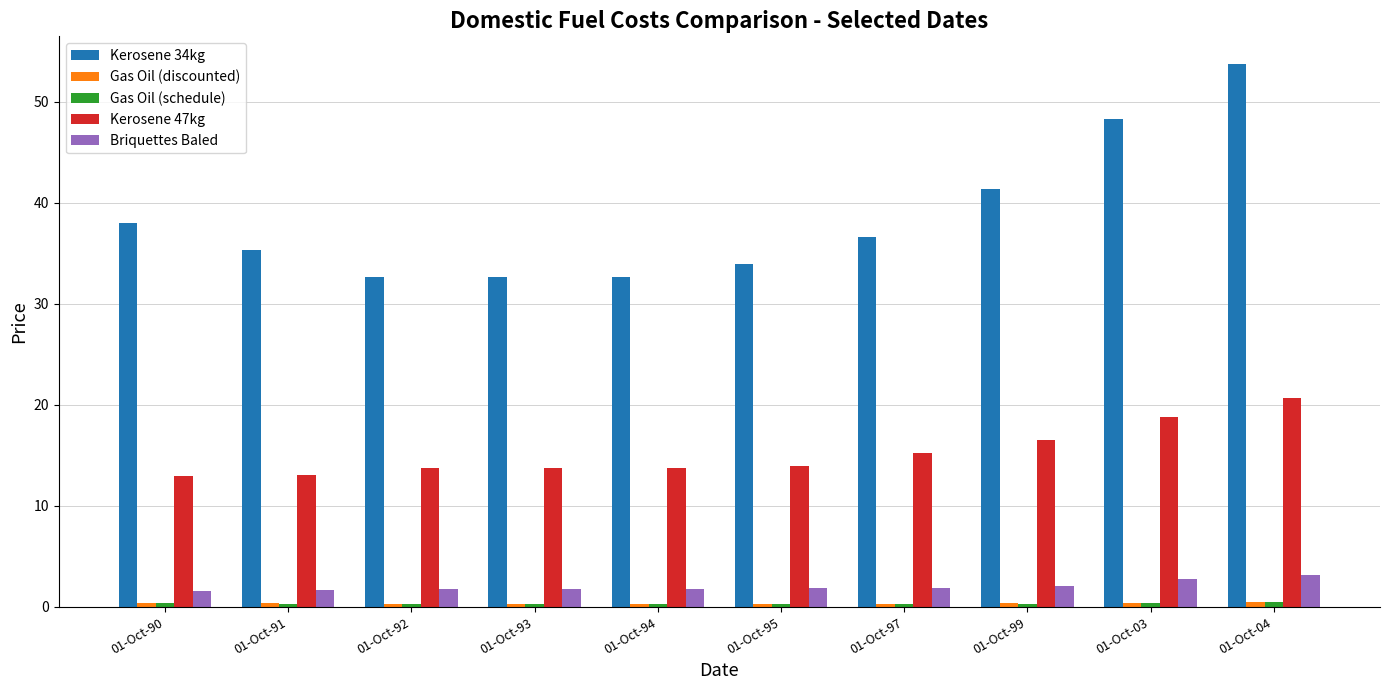

Which series has the largest total across all categories?

Kerosene 34kg